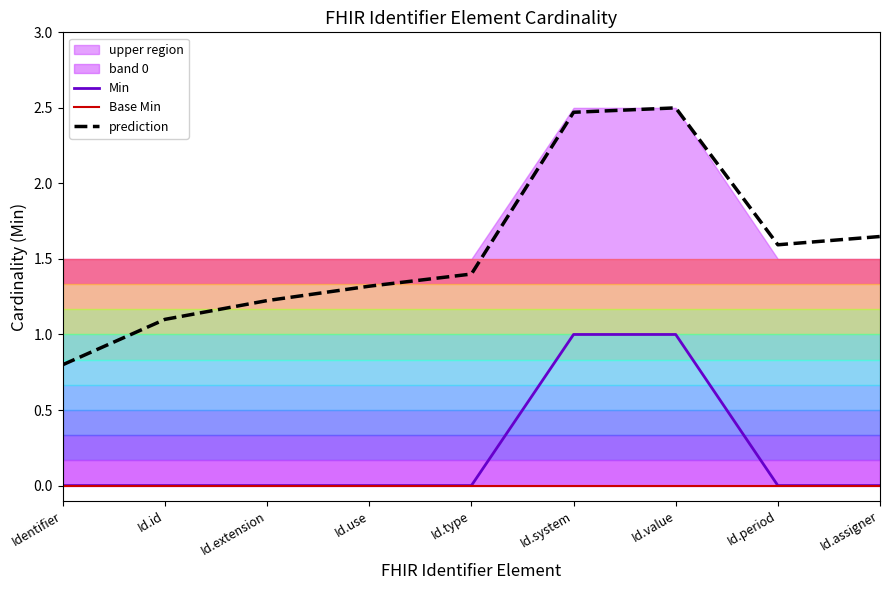

What position from the right is Id.type?

5